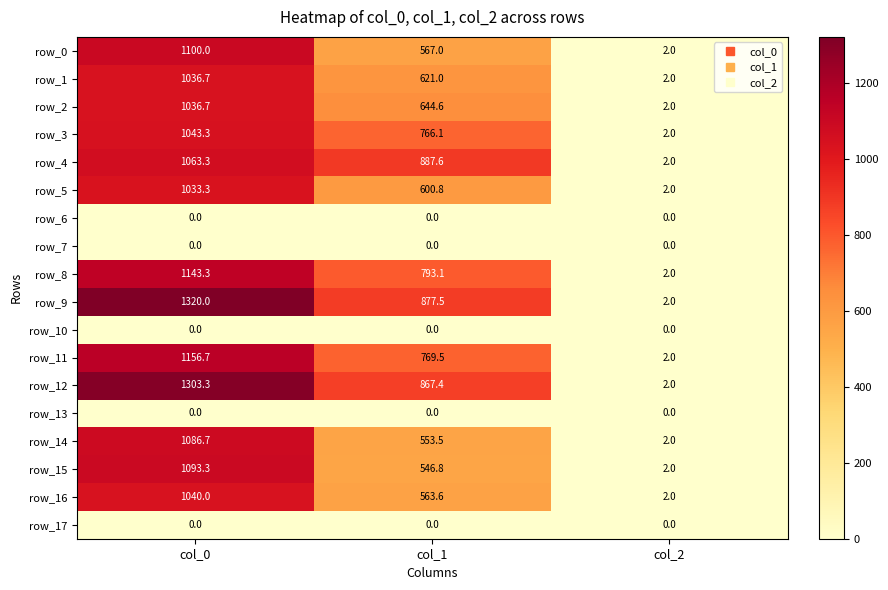

Reading right to left, list all the values displayed in this chart.

row_0: 2.0	567.0	1100.0
row_1: 2.0	621.0	1036.7
row_2: 2.0	644.6	1036.7
row_3: 2.0	766.1	1043.3
row_4: 2.0	887.6	1063.3
row_5: 2.0	600.8	1033.3
row_6: 0.0	0.0	0.0
row_7: 0.0	0.0	0.0
row_8: 2.0	793.1	1143.3
row_9: 2.0	877.5	1320.0
row_10: 0.0	0.0	0.0
row_11: 2.0	769.5	1156.7
row_12: 2.0	867.4	1303.3
row_13: 0.0	0.0	0.0
row_14: 2.0	553.5	1086.7
row_15: 2.0	546.8	1093.3
row_16: 2.0	563.6	1040.0
row_17: 0.0	0.0	0.0